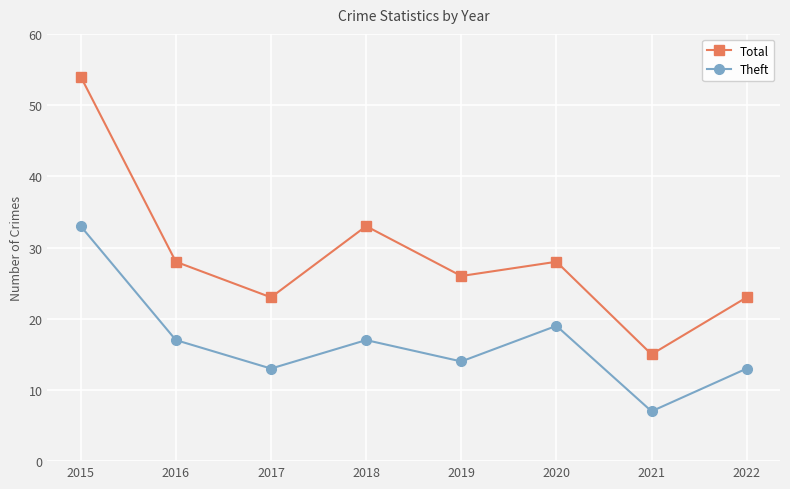

How many lines are shown in the chart?

2